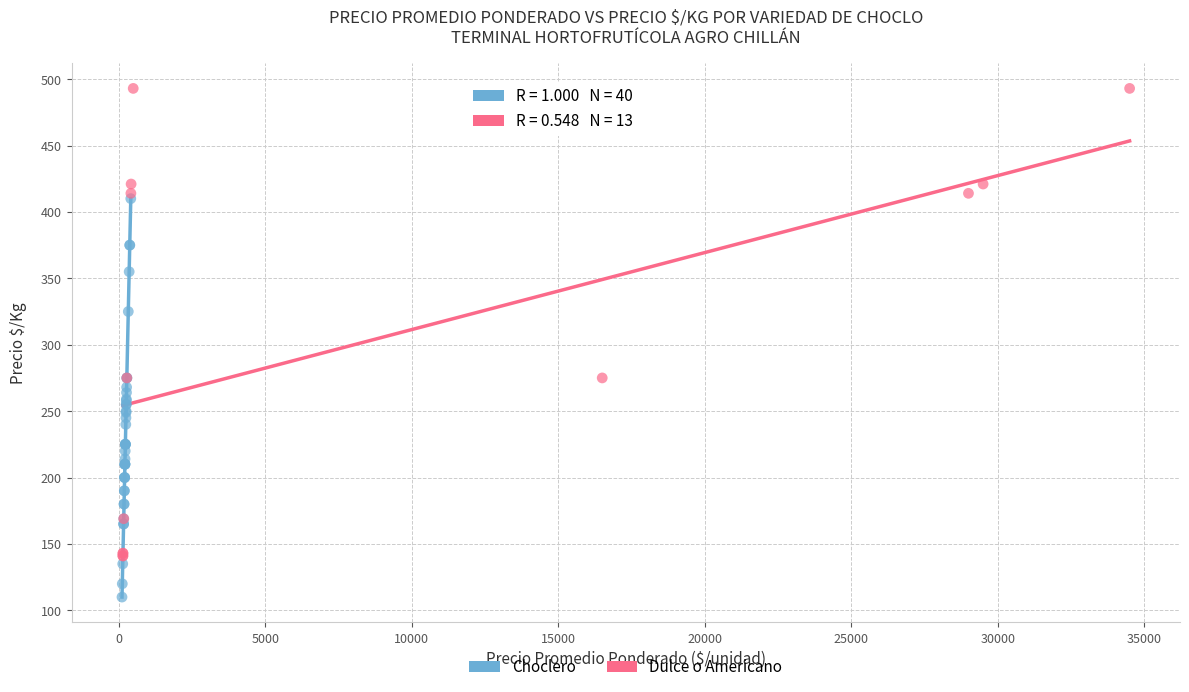

Which series contains the lowest Y value?

Choclero